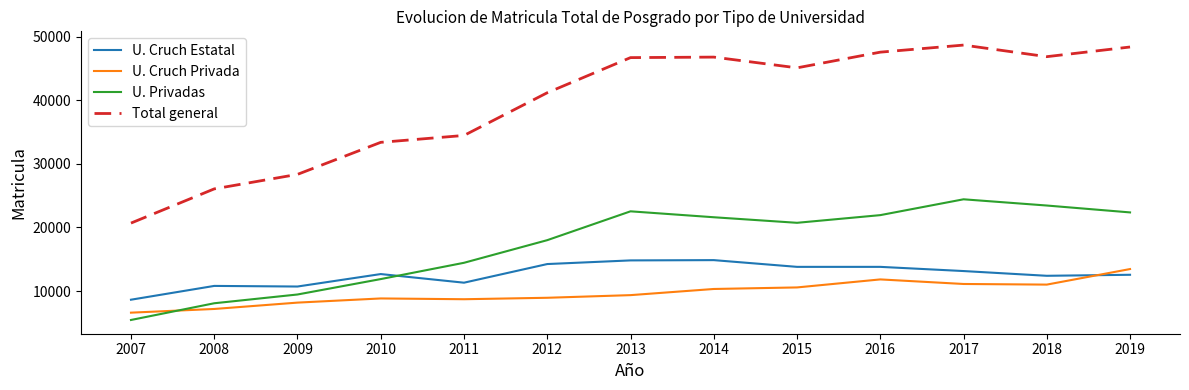

True or false: U. Cruch Estatal and Total general intersect in this chart.

False